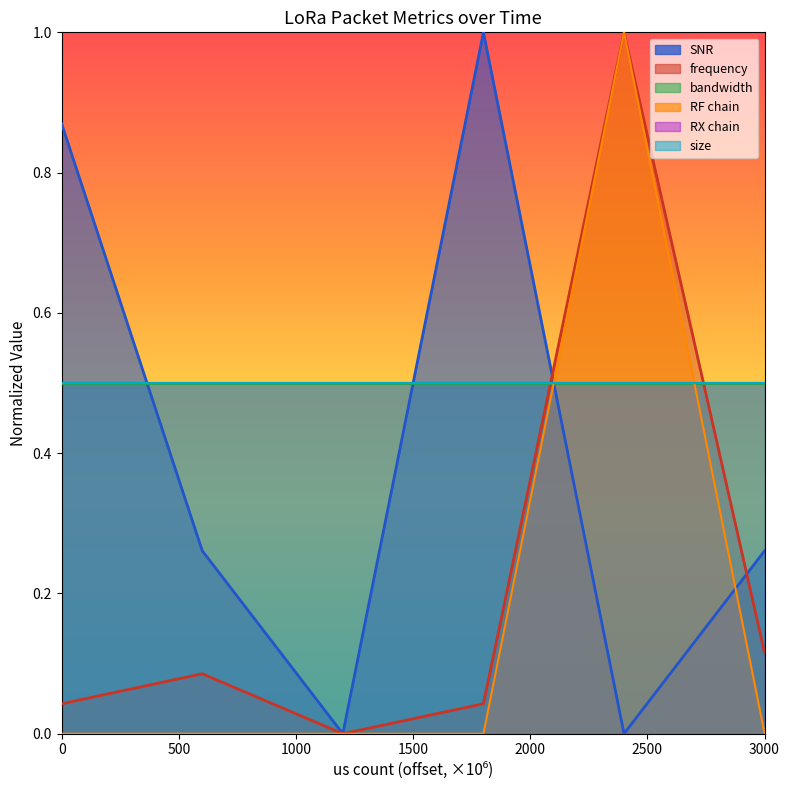

How many categories are shown in the chart?

6